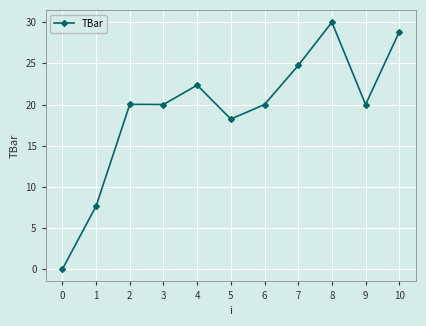

What is the difference between the second highest and minimum values?

28.8